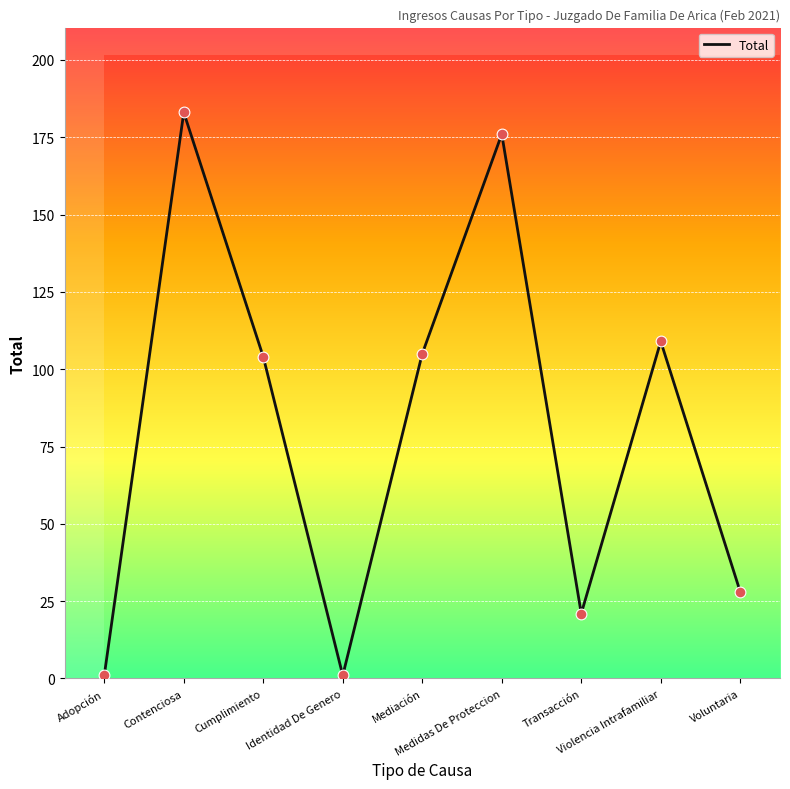

Approximately how many times larger is the value at Transacción compared to Medidas De Proteccion?

0.1